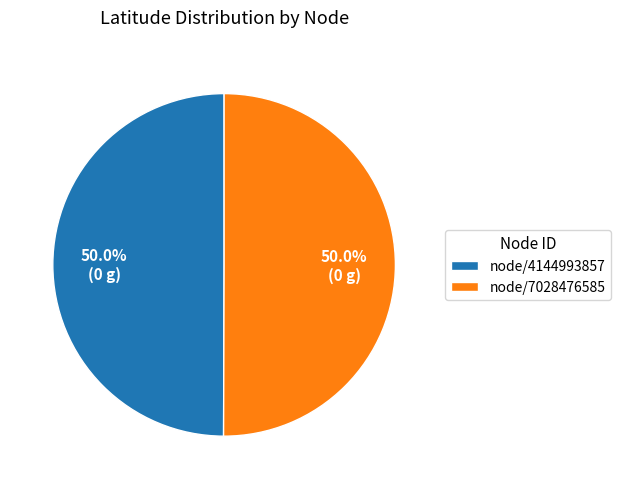

True or false: node/7028476585 accounts for 50% of the total.

True